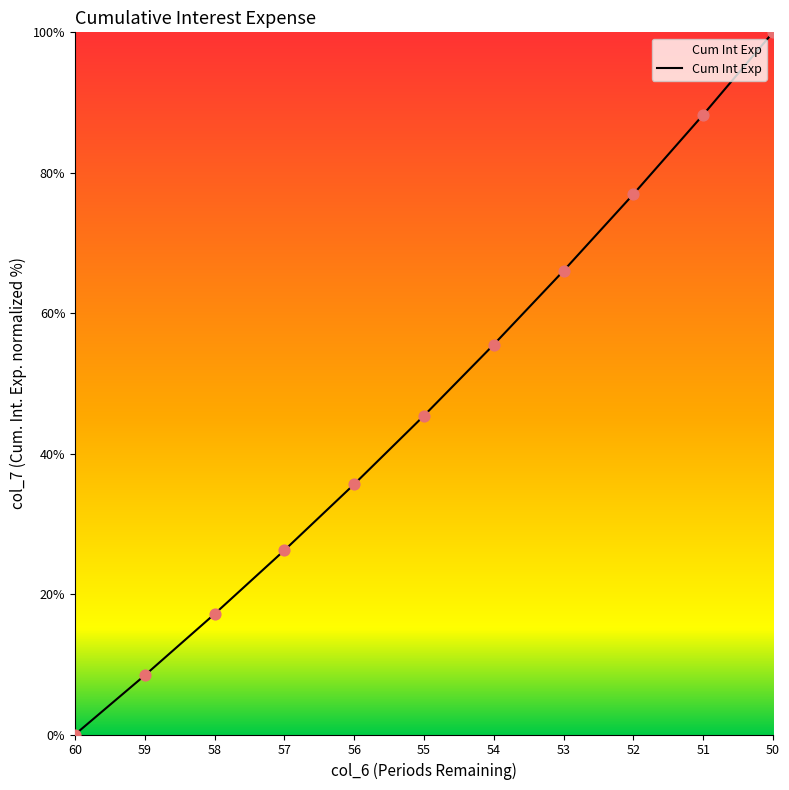

What is the change in value from 54 to 50?

+44.5